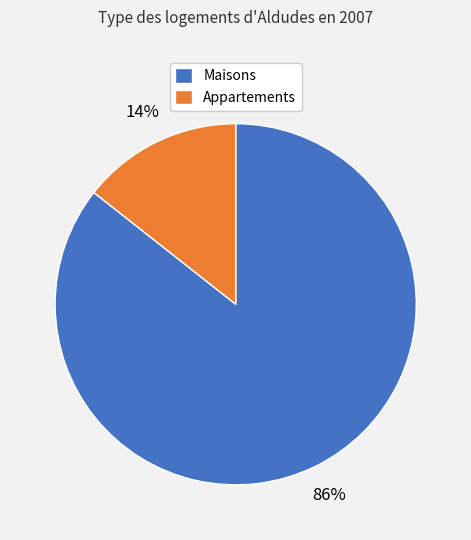

Count the number of slices in the pie.

2